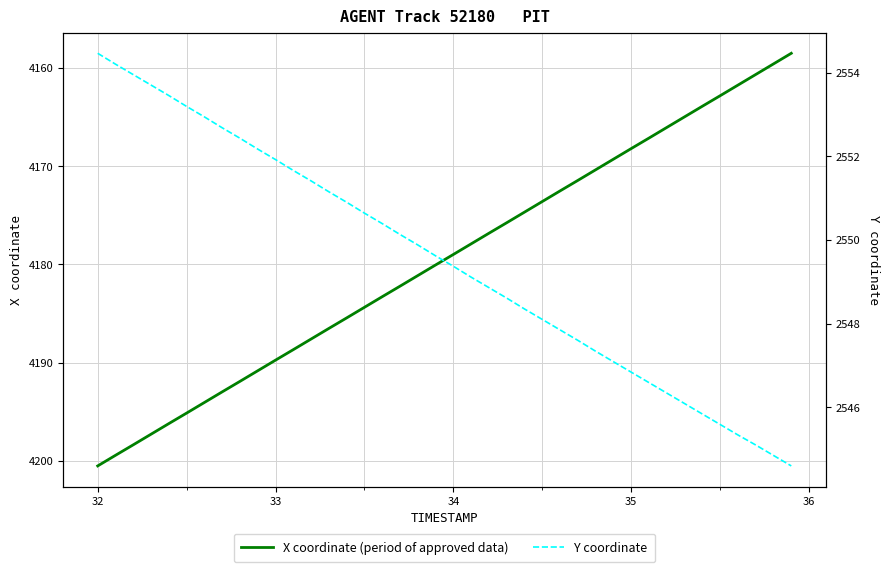

True or false: X coordinate (period of approved data) and Y coordinate cross at least once.

False